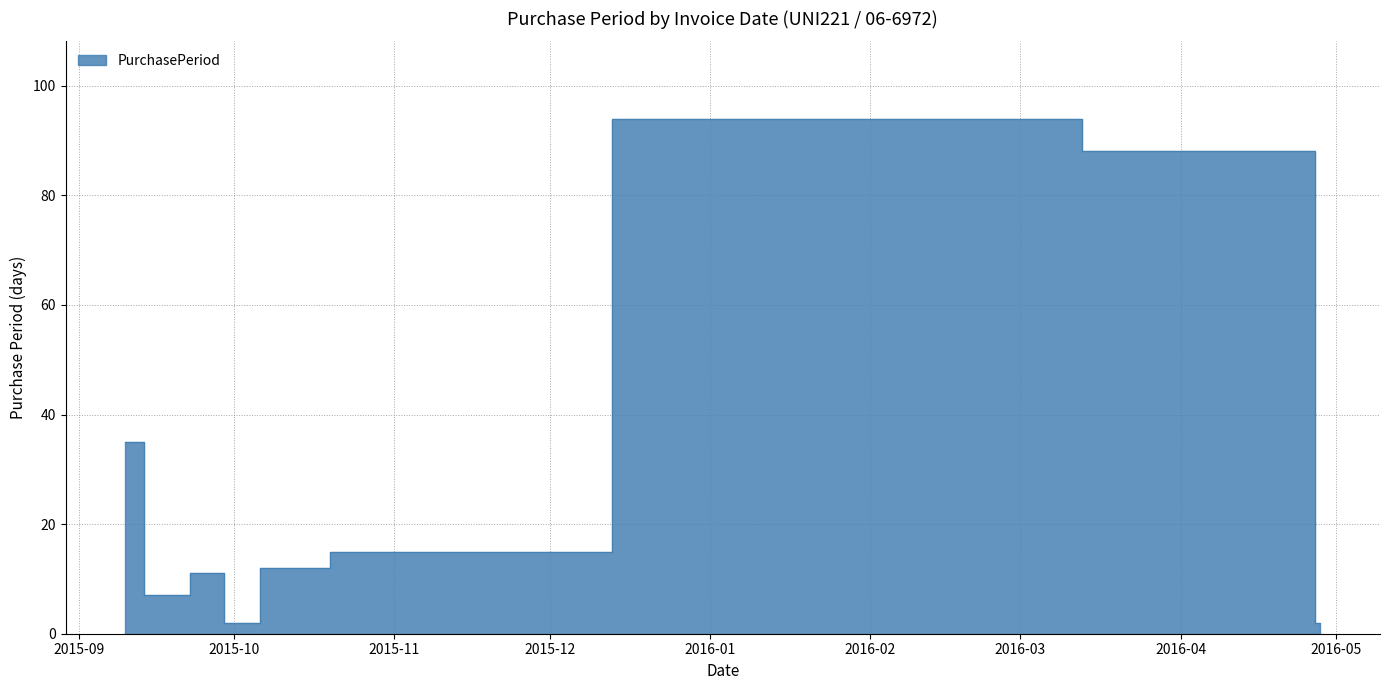

Reading right to left, transcribe all the data shown in this chart.

2	88	94	15	12	2	11	7	35